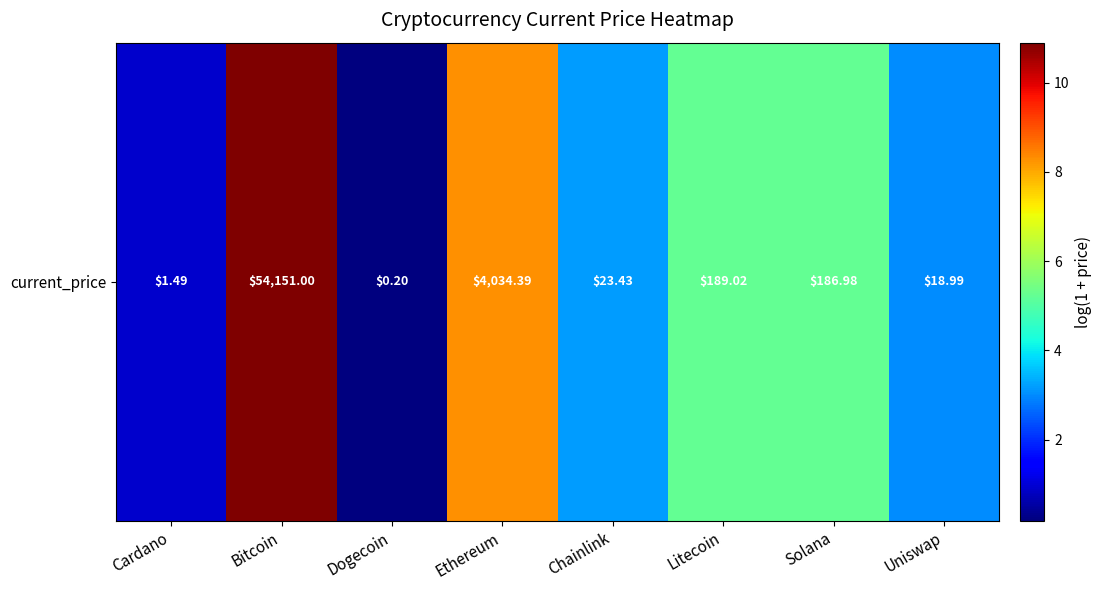

List the labels in order of value, smallest first.

Dogecoin, Cardano, Uniswap, Chainlink, Solana, Litecoin, Ethereum, Bitcoin